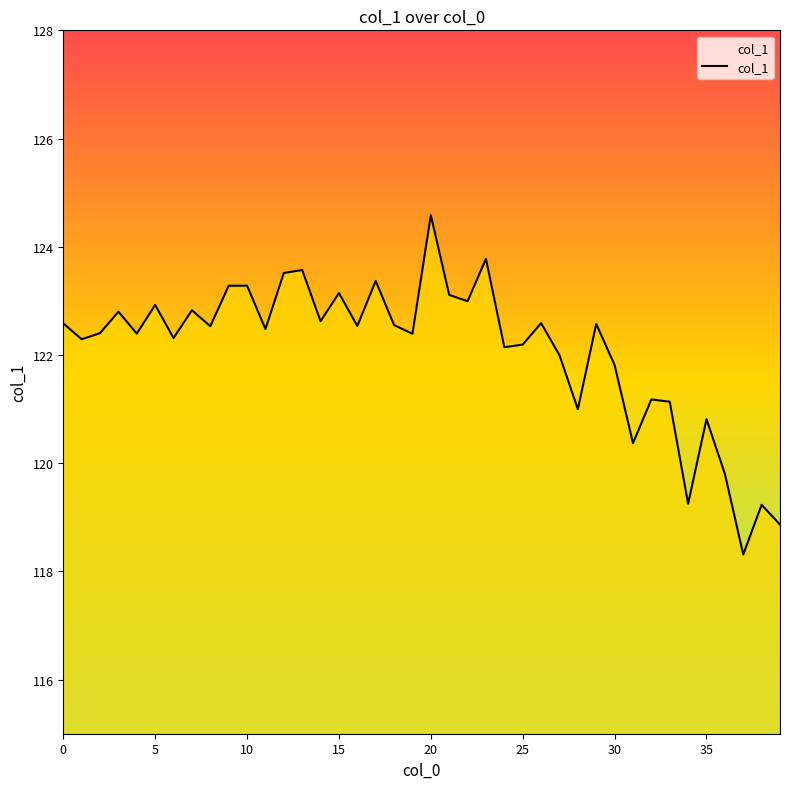

What is the difference between the second highest and second lowest values?

4.9